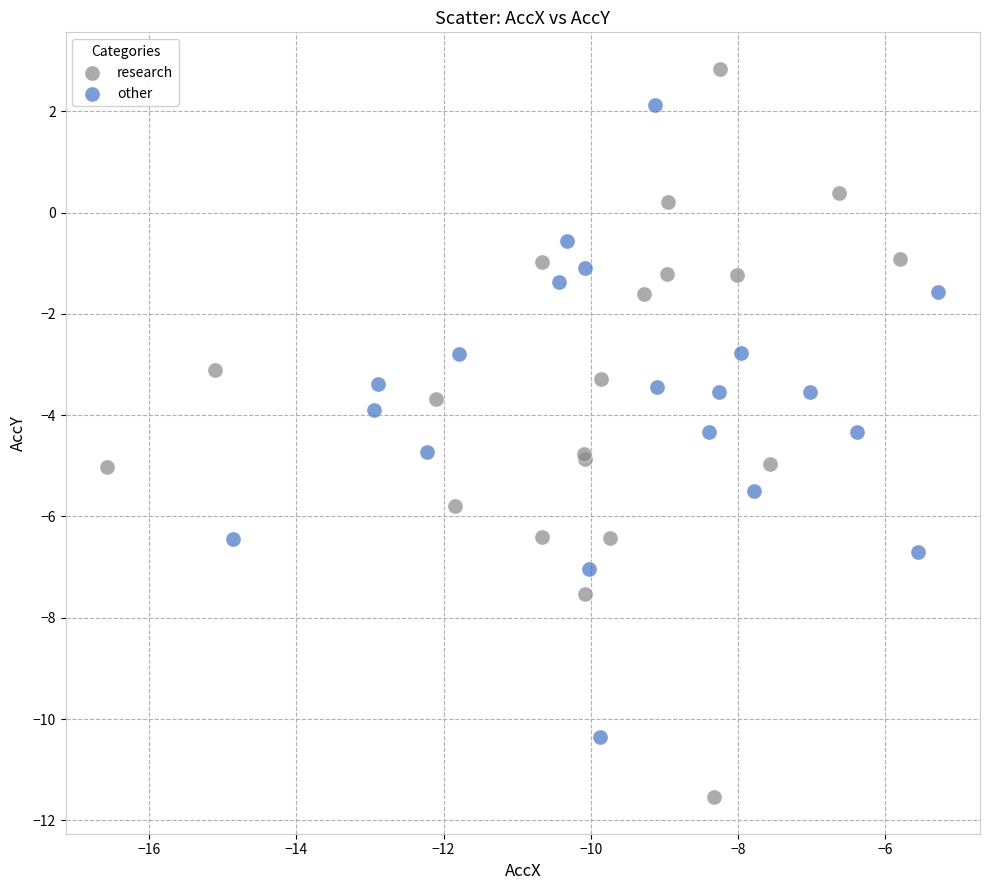

What are all the series names shown in the legend?

research, other